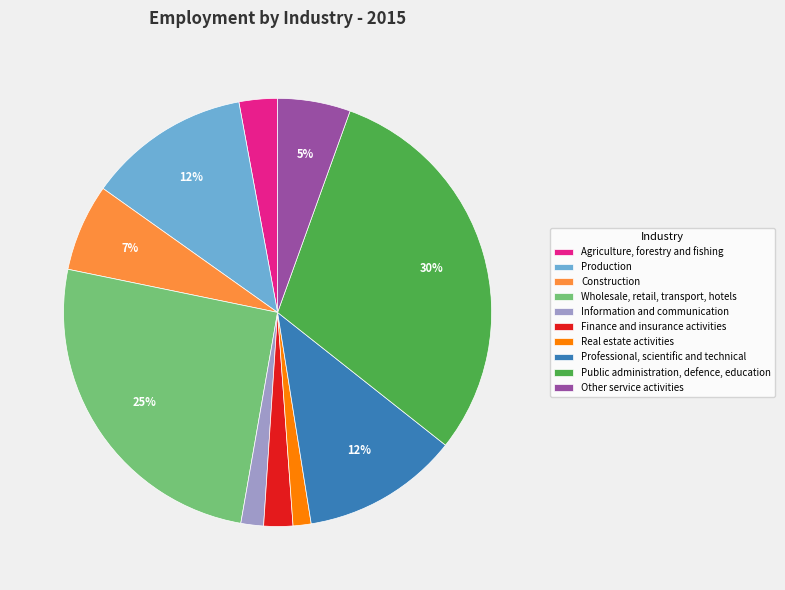

The Professional, scientific and technical slice represents 4% of the pie. True or false?

False